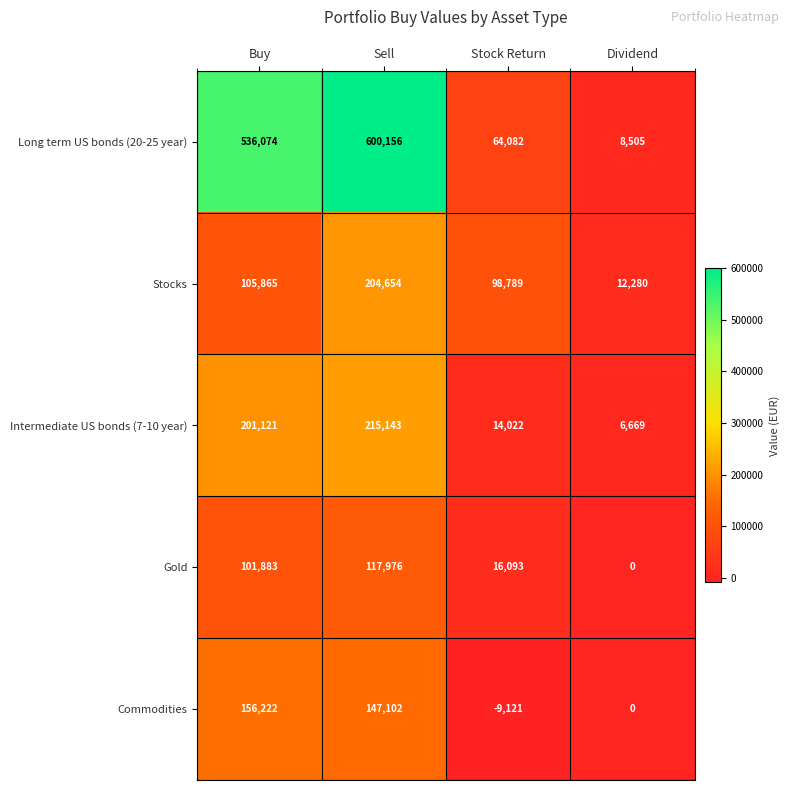

List the series in order of their peak value, highest first.

Long term US bonds (20-25 year), Intermediate US bonds (7-10 year), Stocks, Commodities, Gold